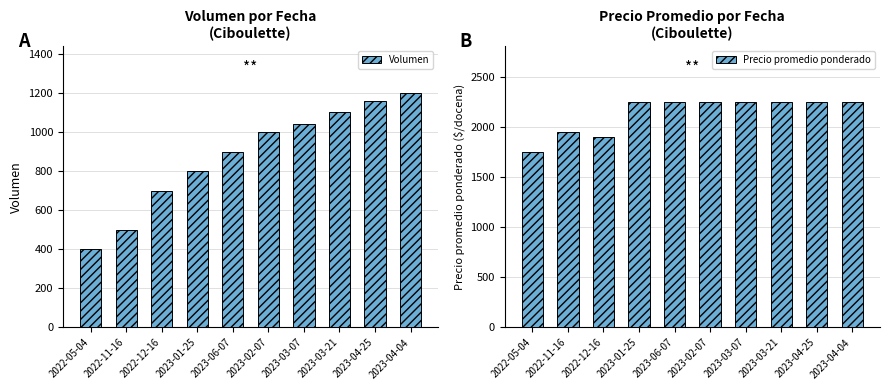

Reading left to right, list all the values displayed in this chart.

Volumen: 2022-05-04=400	2022-11-16=500	2022-12-16=700	2023-01-25=800	2023-06-07=900	2023-02-07=1000	2023-03-07=1040	2023-03-21=1100	2023-04-25=1160	2023-04-04=1200
Precio promedio ponderado: 2022-05-04=1750	2022-11-16=1950	2022-12-16=1900	2023-01-25=2250	2023-06-07=2250	2023-02-07=2250	2023-03-07=2250	2023-03-21=2250	2023-04-25=2250	2023-04-04=2250